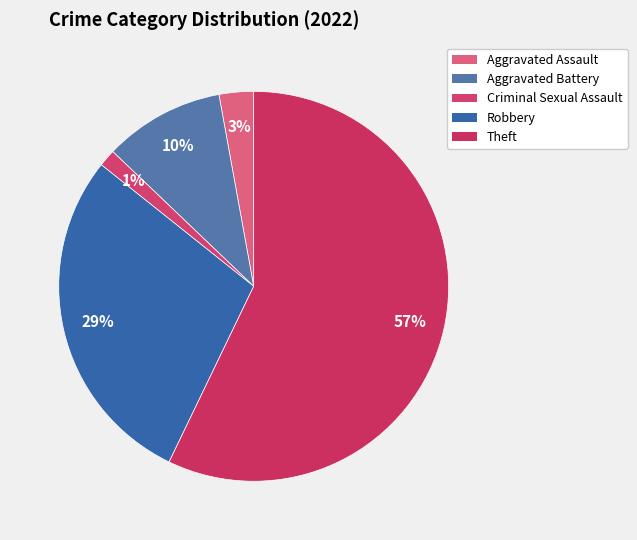

Combined, do Criminal Sexual Assault and Aggravated Assault account for over 50%?

No